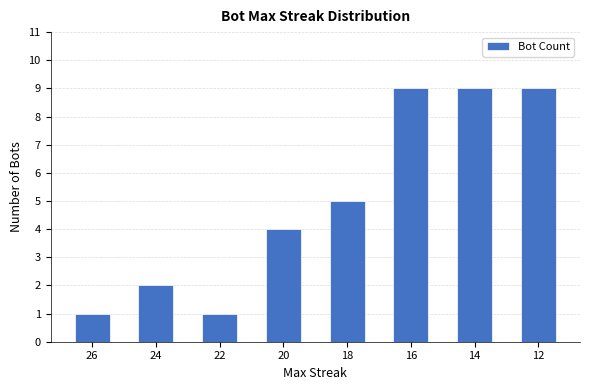

What is the value of the 8th bar from the left?

9